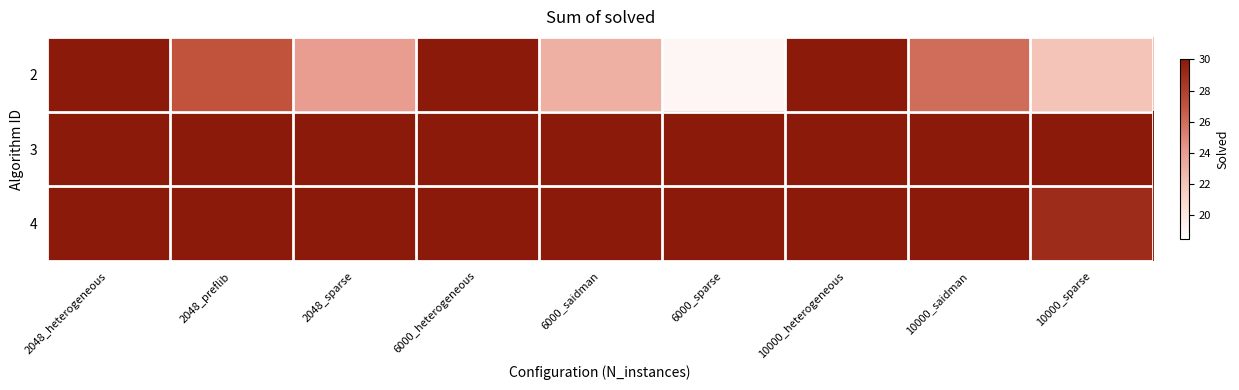

Rank the series at 10000_heterogeneous from lowest to highest value.

2, 3, 4